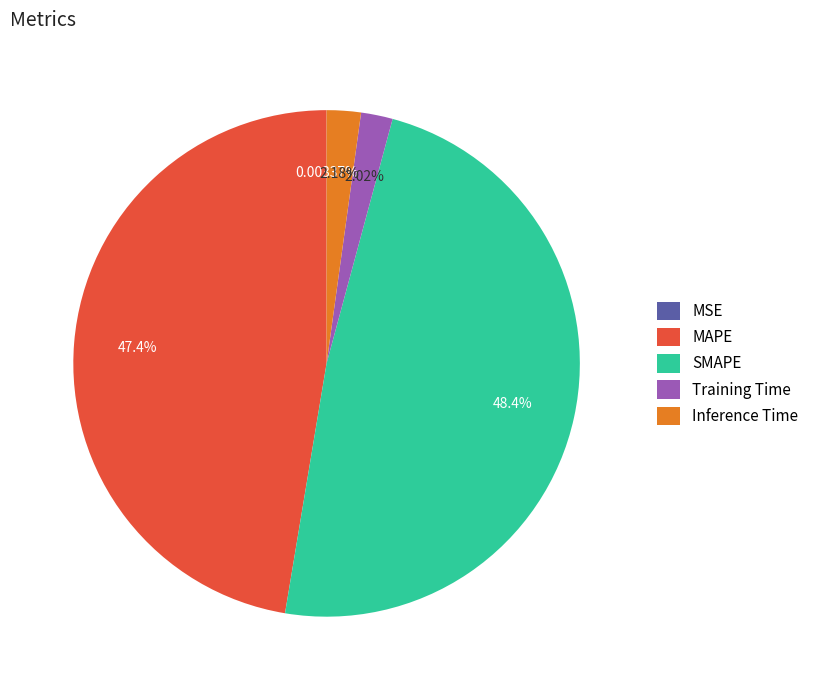

Which has a higher value, Training Time or MAPE?

MAPE